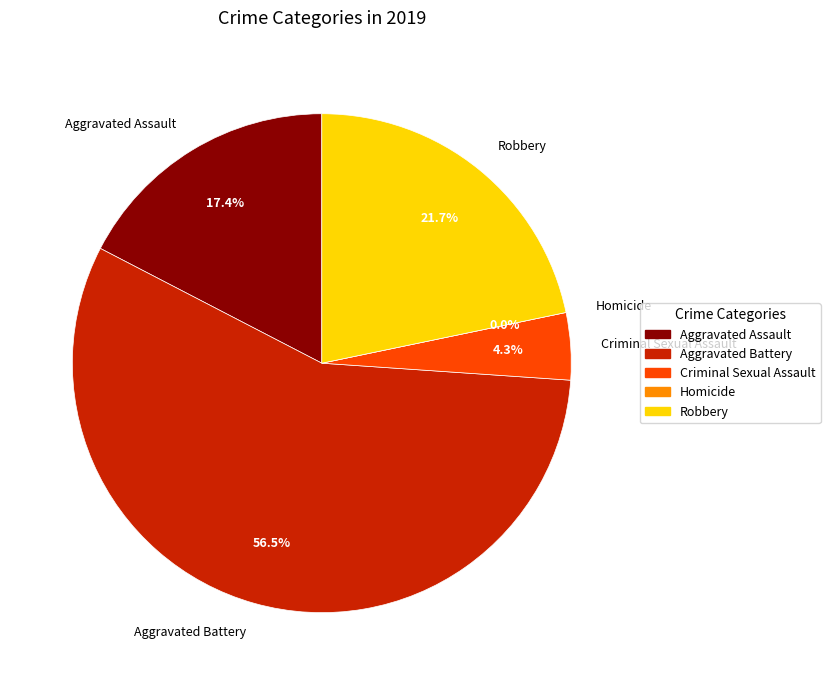

Does Robbery represent more than half of the total?

No